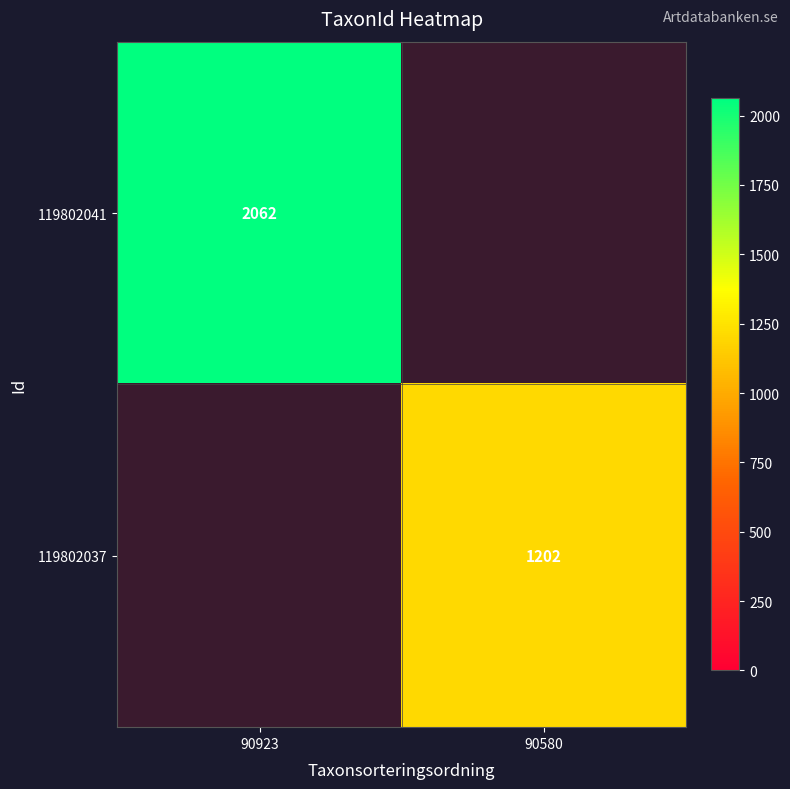

The 119802037 series shows 2111 at 90580. True or false?

False